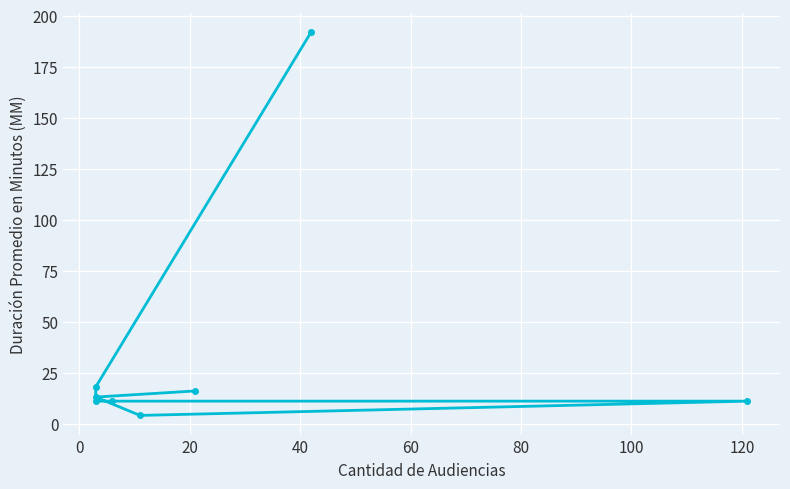

True or false: there are more than 1 points higher than both neighbors.

False